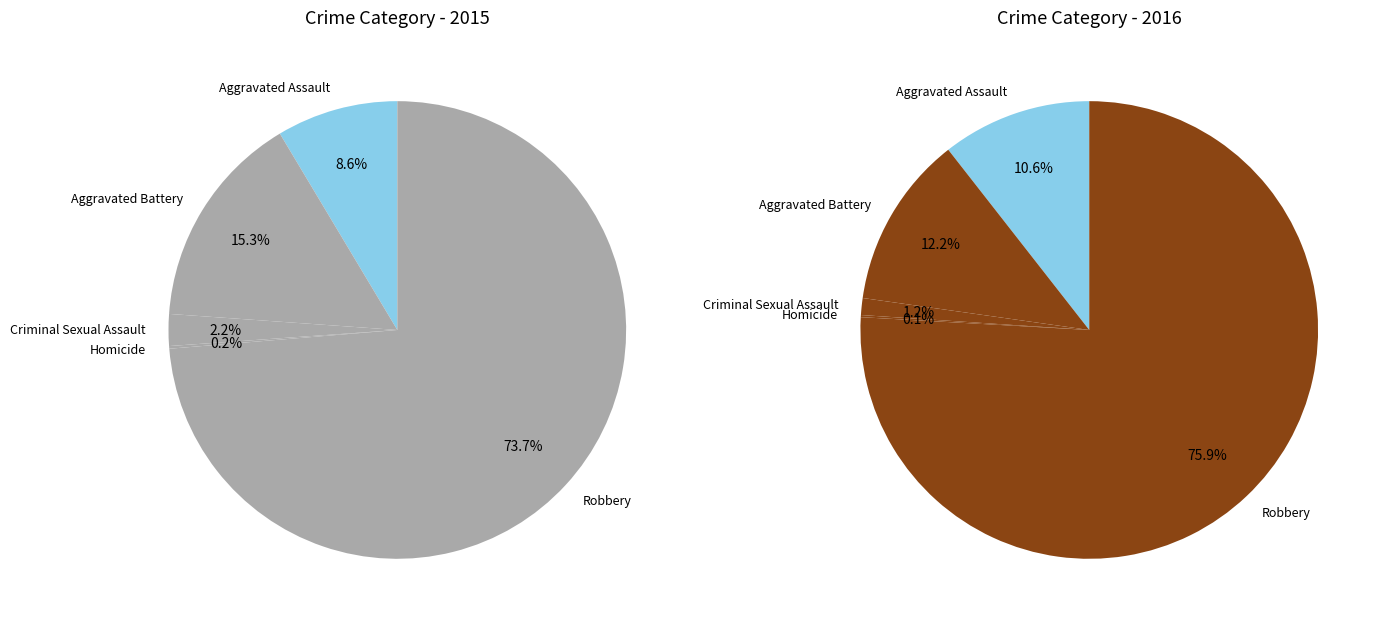

True or false: Aggravated Assault accounts for 14% of the total.

False